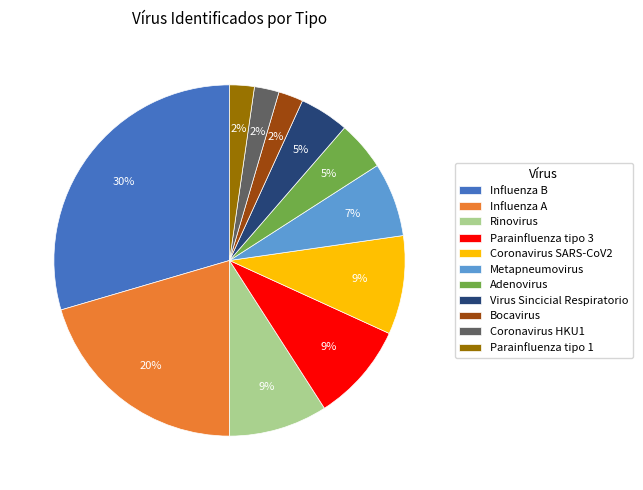

What is the largest slice in the pie chart?

Influenza B